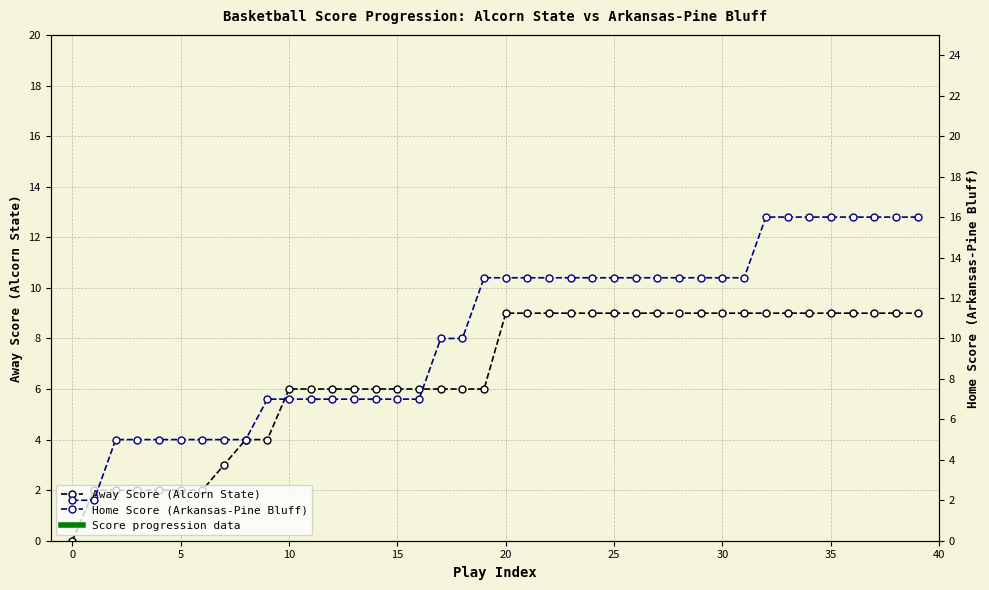

What is the sum of the Away Score (Alcorn State) values at 11 and 30?

15